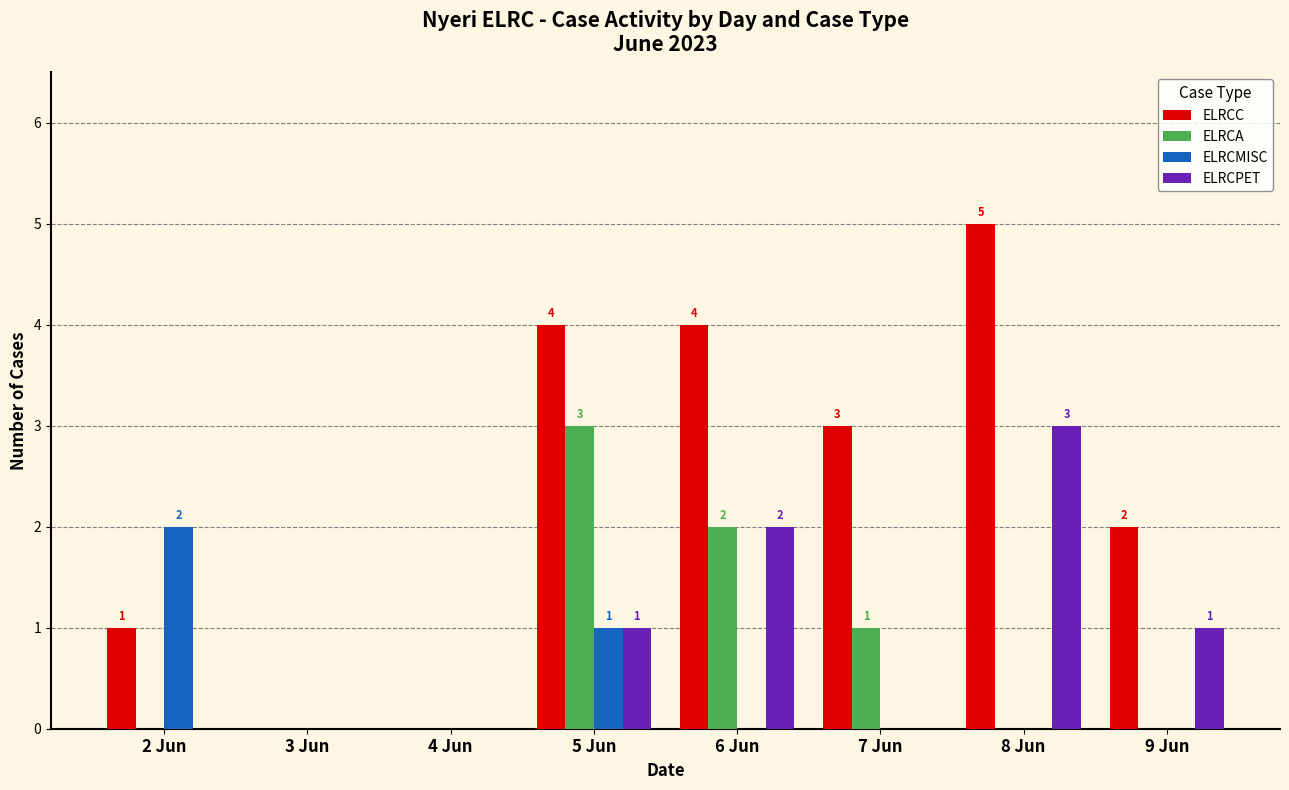

True or false: ELRCA has a value of 0 at 3 Jun.

True